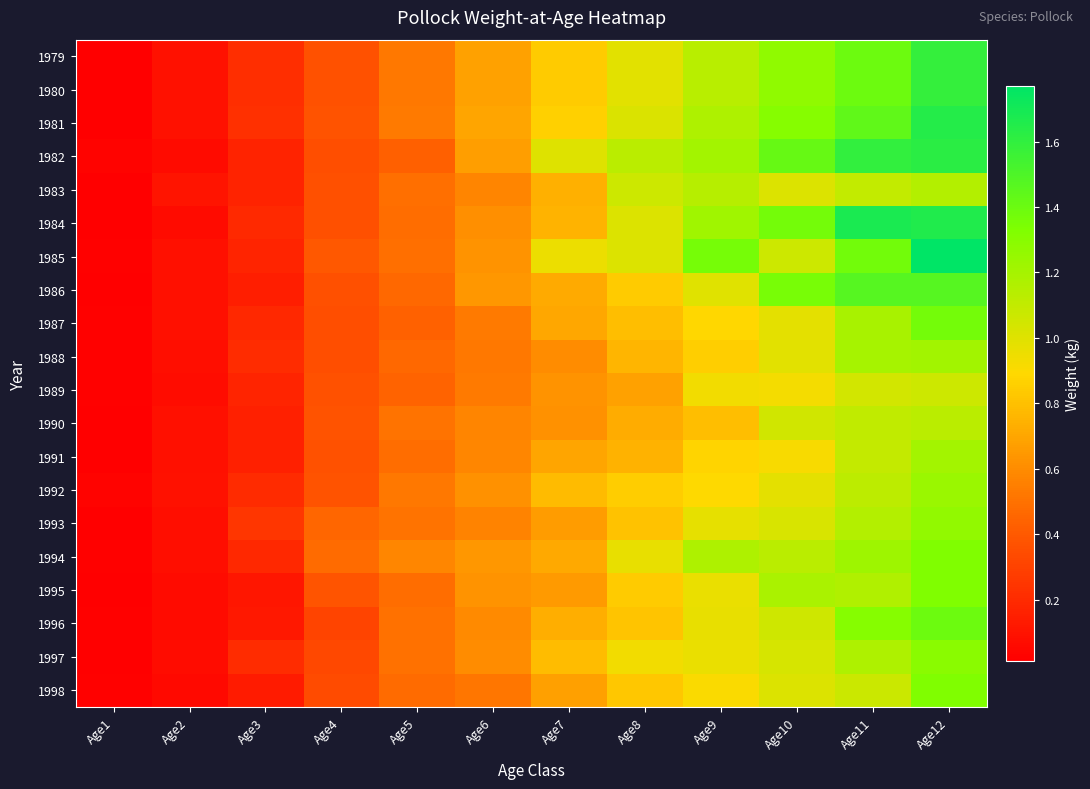

What is the difference between the highest and lowest values at Age9?

0.6